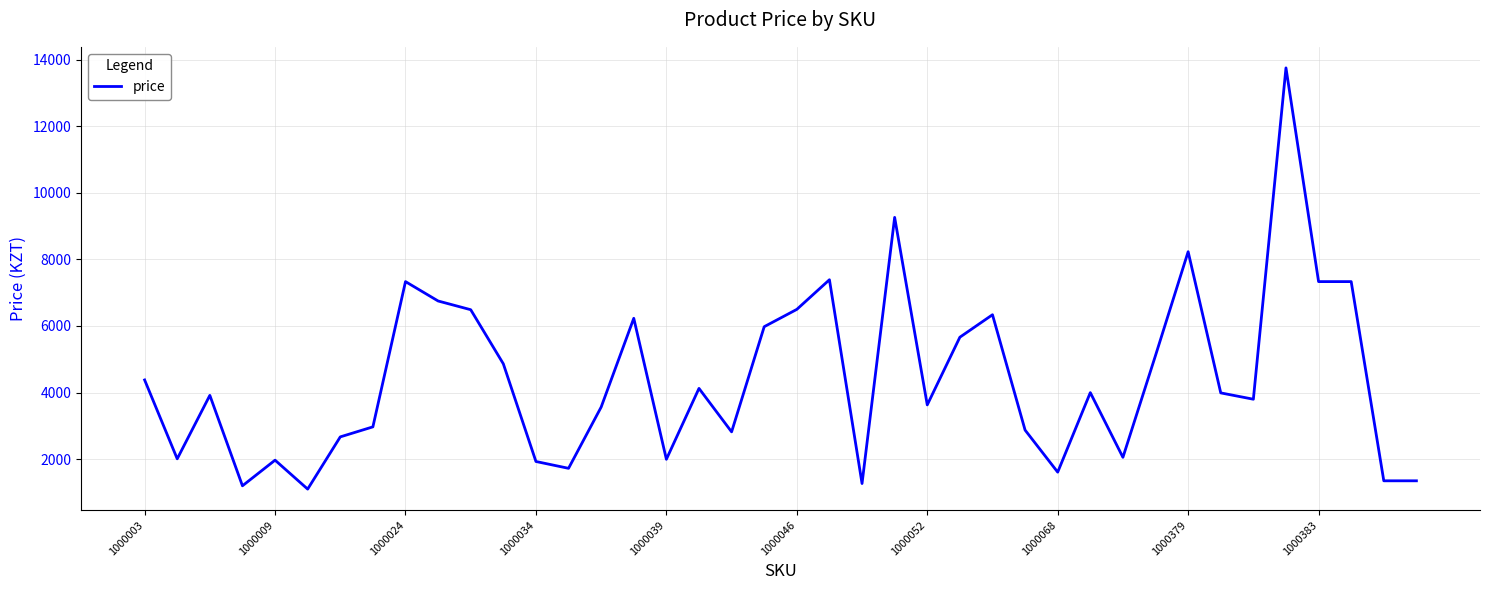

What is the difference between the second highest and second lowest values?

8061